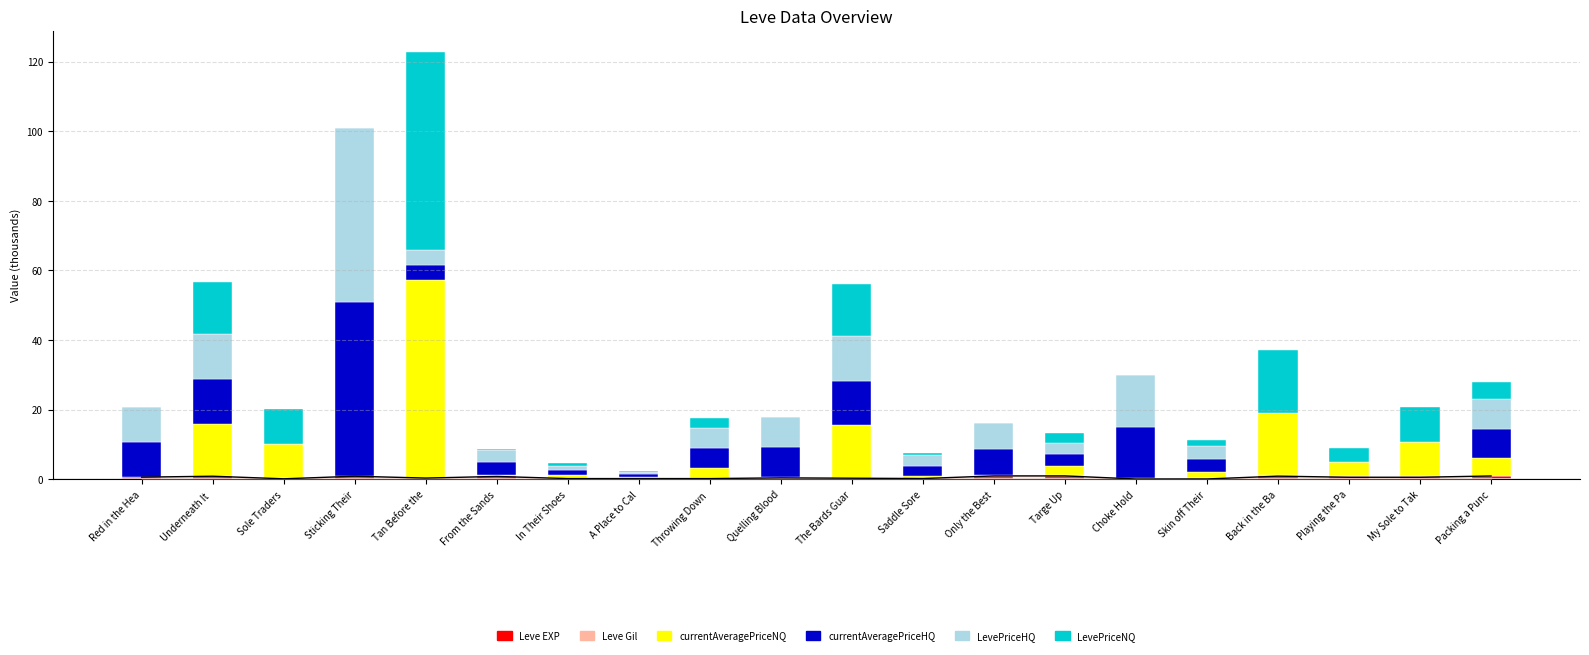

What position from the left is A Place to Cal?

8